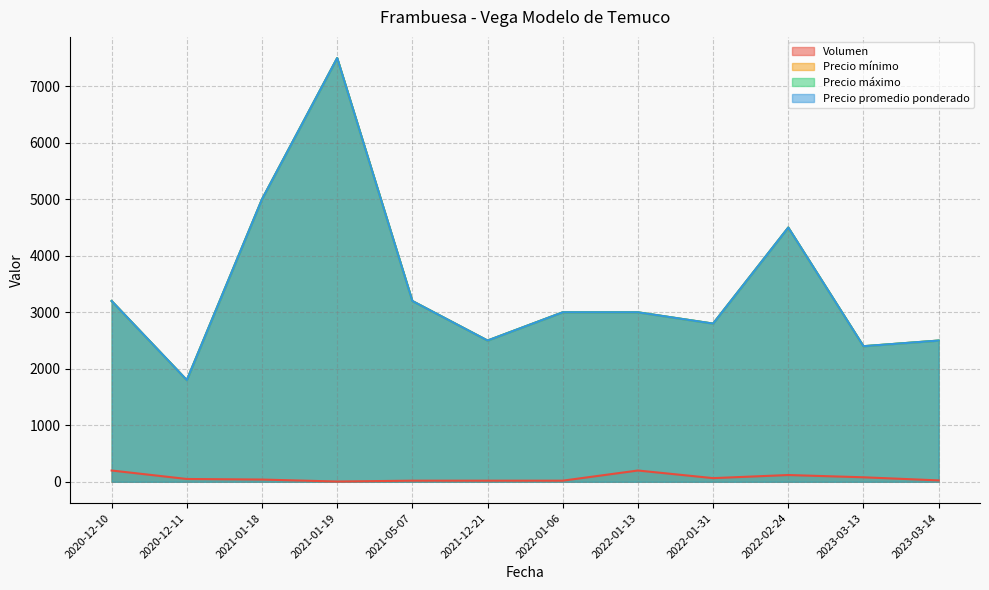

At which category does the chart reach its peak across all series?

2021-01-19